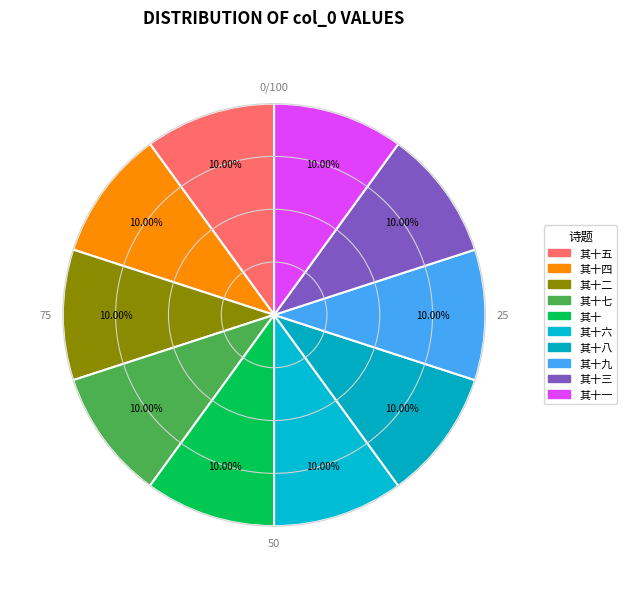

Is there any slice that represents more than half of the pie?

No